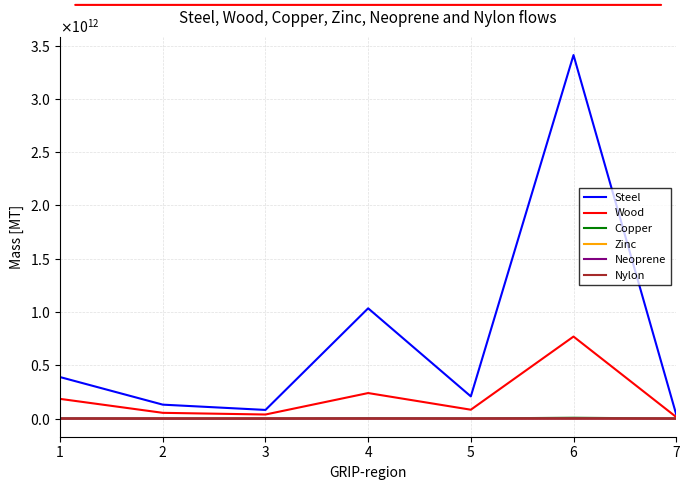

Is it true that Zinc equals 9352997.5 at 3?

False